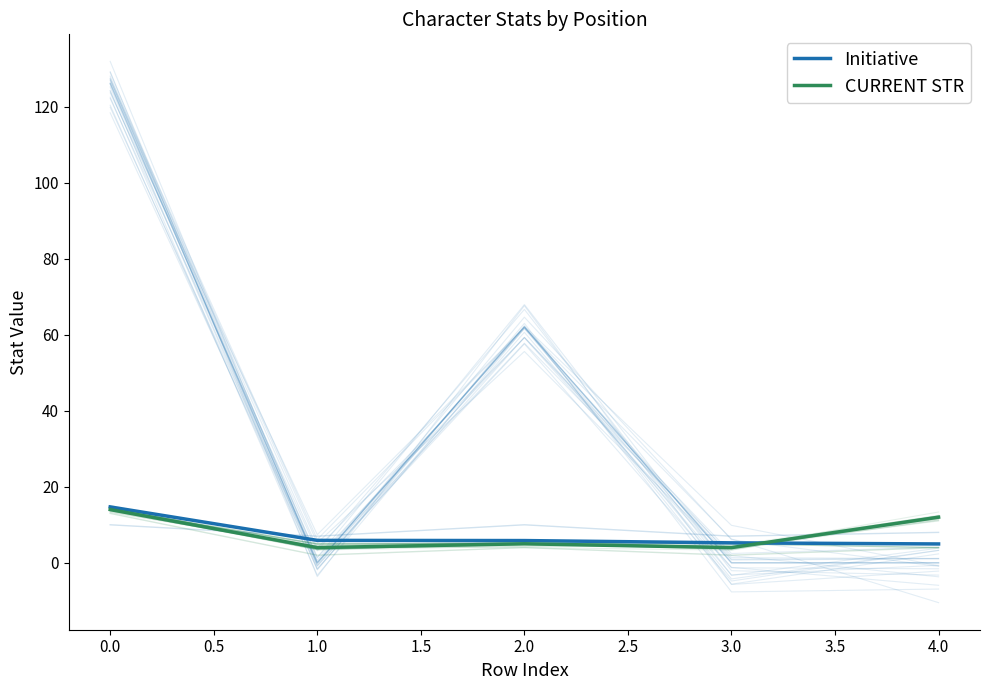

What is the difference between the highest and lowest values at 3.0?

1.2